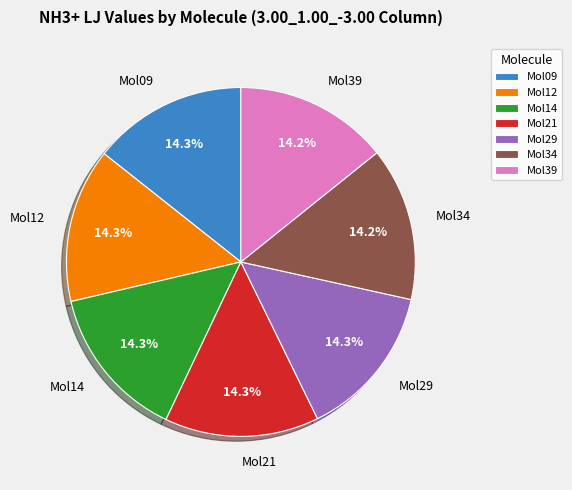

Is there any slice that represents more than half of the pie?

No